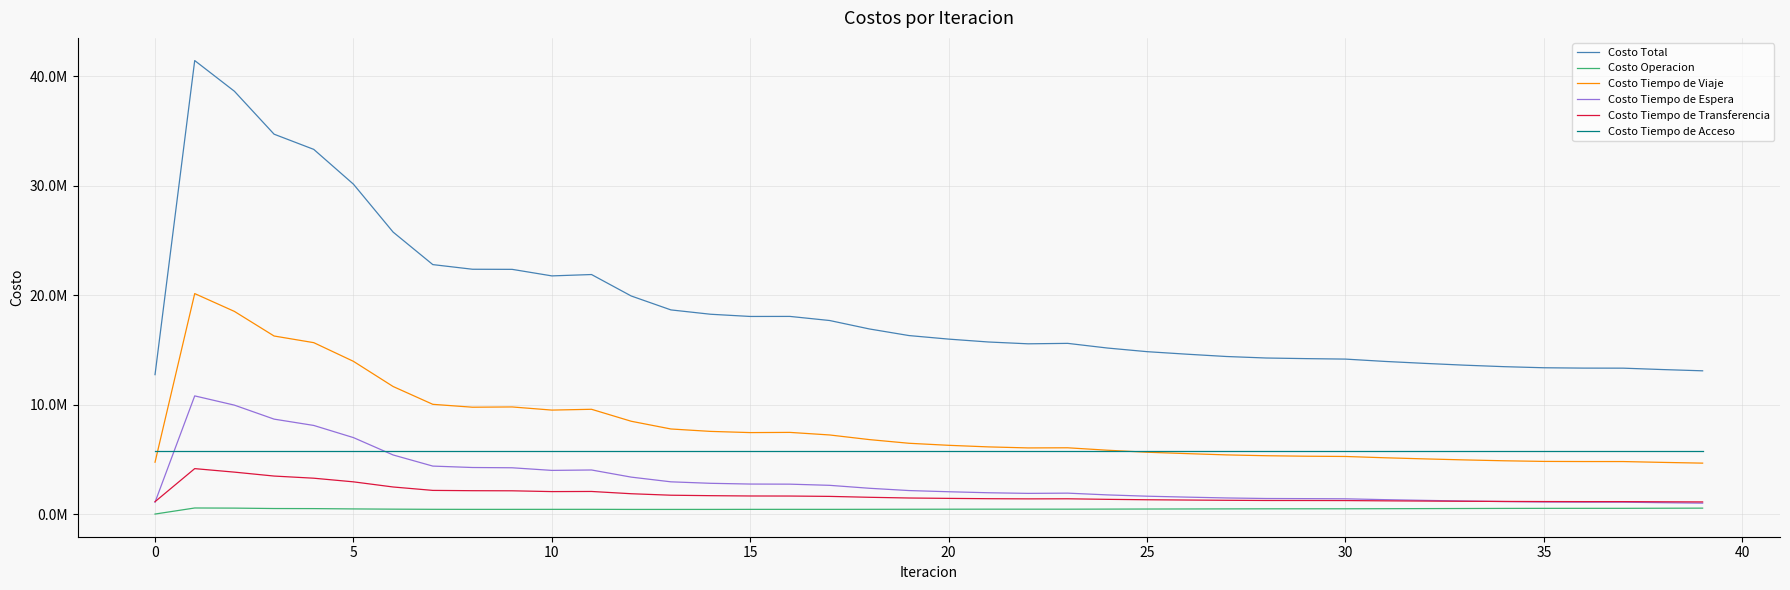

What are all the series names shown in the legend?

Costo Total, Costo Operacion, Costo Tiempo de Viaje, Costo Tiempo de Espera, Costo Tiempo de Transferencia, Costo Tiempo de Acceso